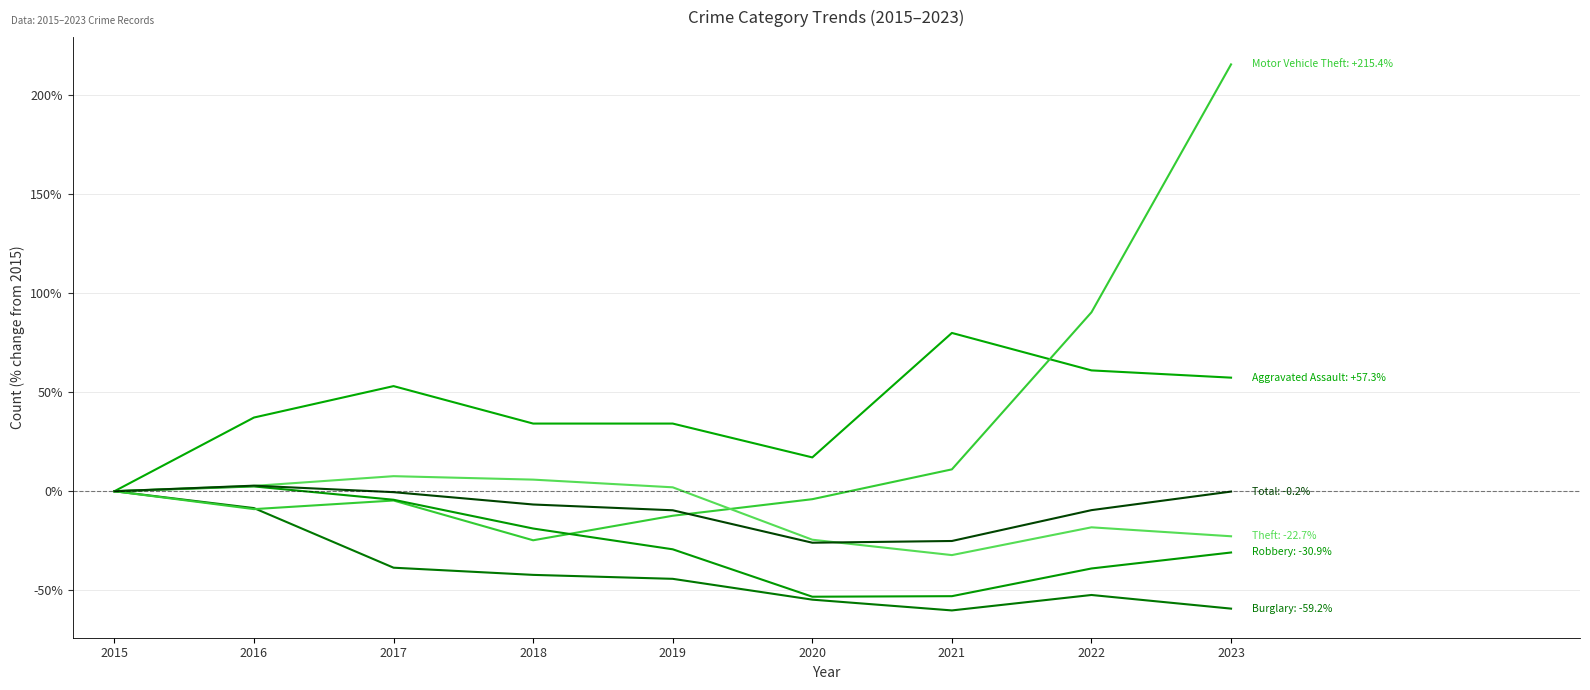

How many lines are shown in the chart?

6